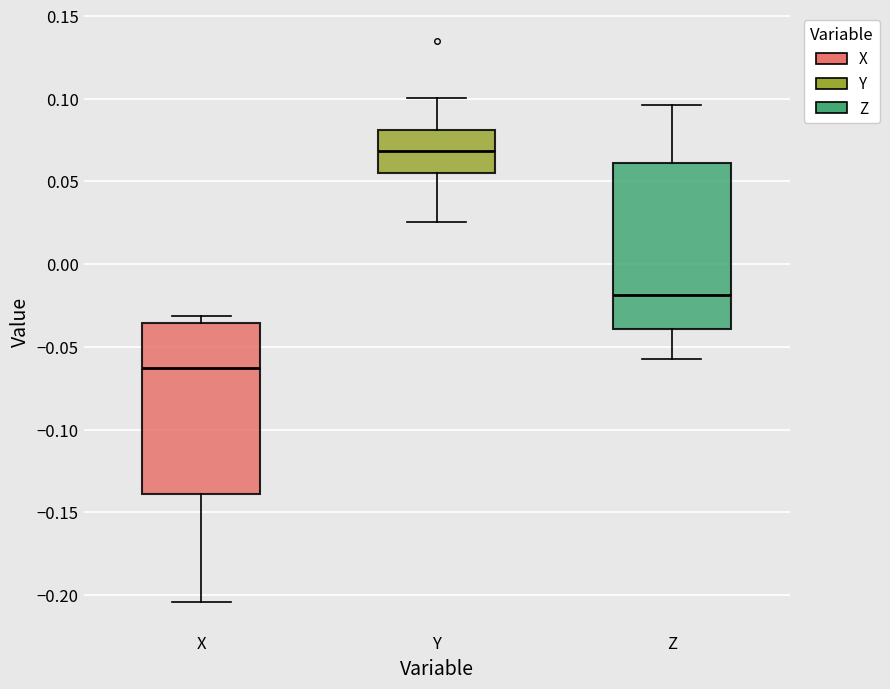

Reading left to right, read every box against the y-axis: the position of its median line, the range the box covers, and the ends of its whiskers. The values are not printed on the chart, so give them approximately, as read against the axis.

X: median -0.065, box -0.140 to -0.035, whiskers -0.205 to -0.030
Y: median 0.070, box 0.055 to 0.080, whiskers 0.025 to 0.100
Z: median -0.020, box -0.040 to 0.060, whiskers -0.055 to 0.095